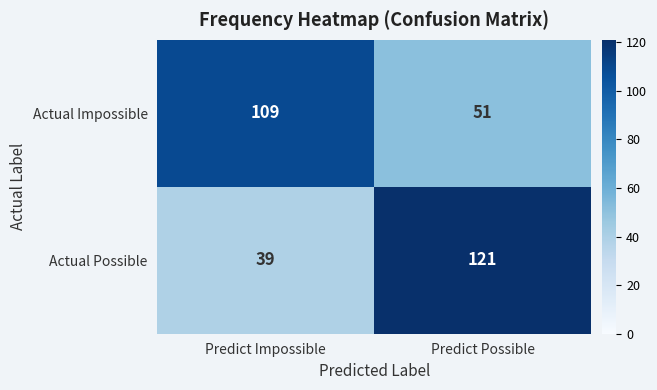

What is the difference between the Actual Possible values at Predict Impossible and Predict Possible?

82